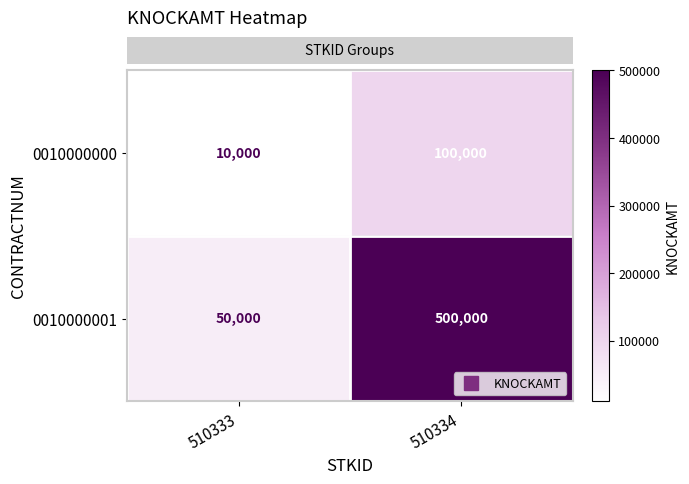

Reading right to left, what are all the values shown in this chart?

0010000000: 100000	10000
0010000001: 500000	50000